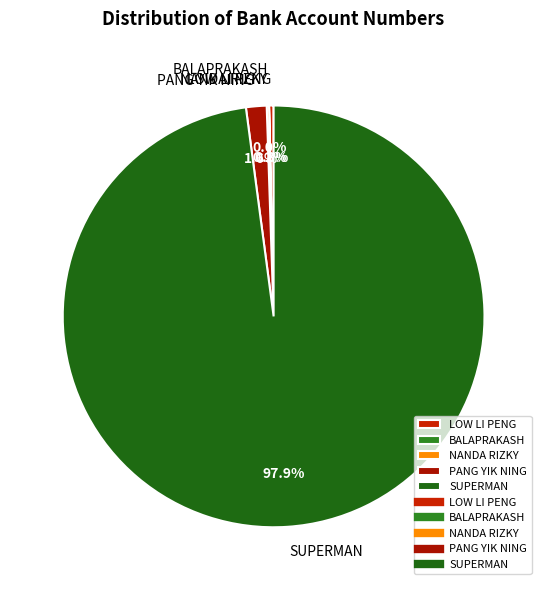

Which slice is the largest?

SUPERMAN